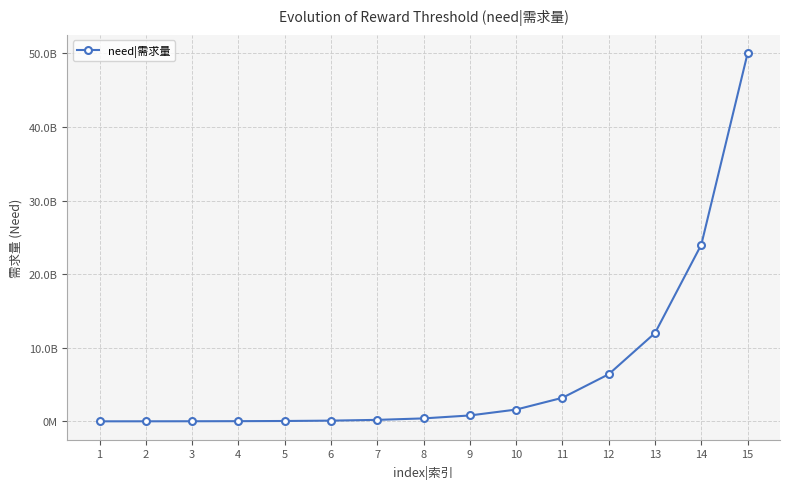

Does the chart have visible grid lines?

Yes